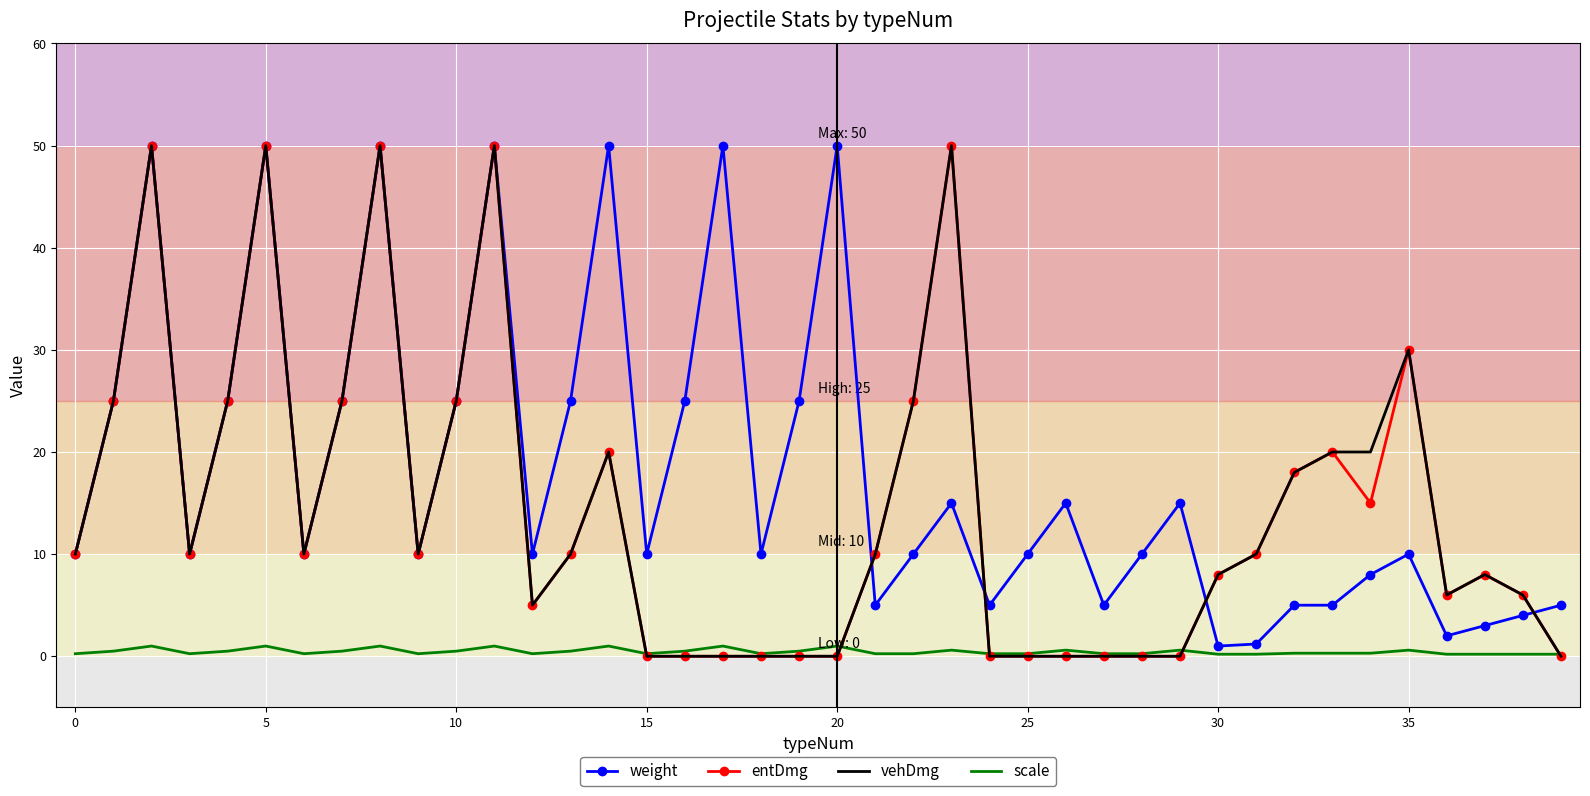

What are all the series names shown in the legend?

weight, entDmg, vehDmg, scale